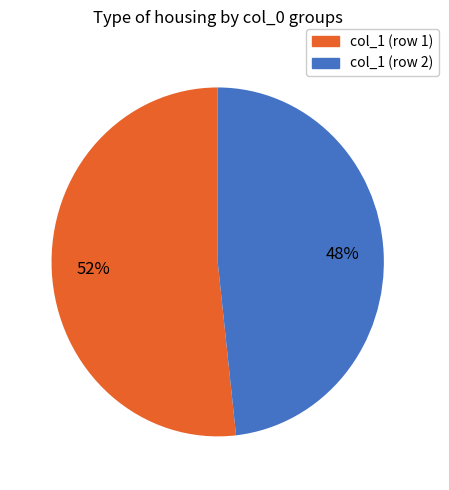

True or false: col_1 (row 2) accounts for 48% of the total.

True